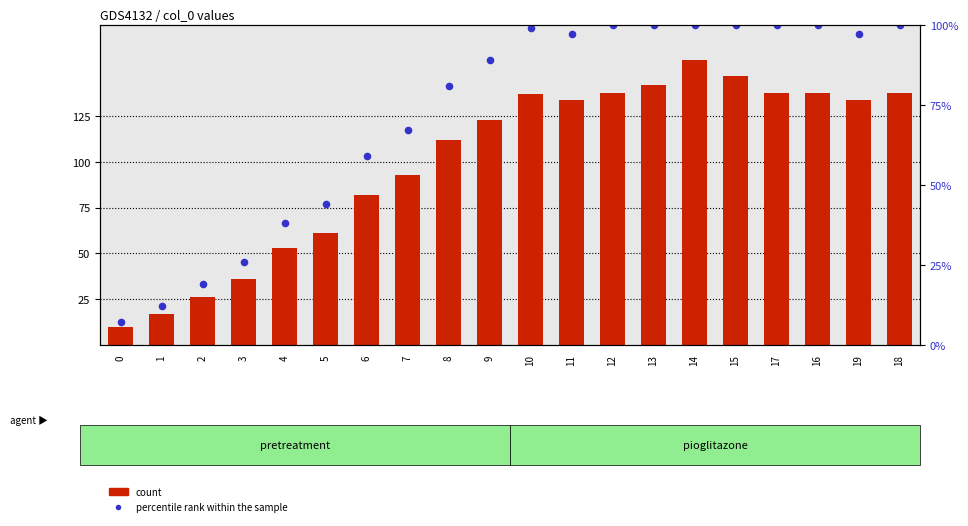

Which series has the widest spread of Y values?

percentile rank within the sample